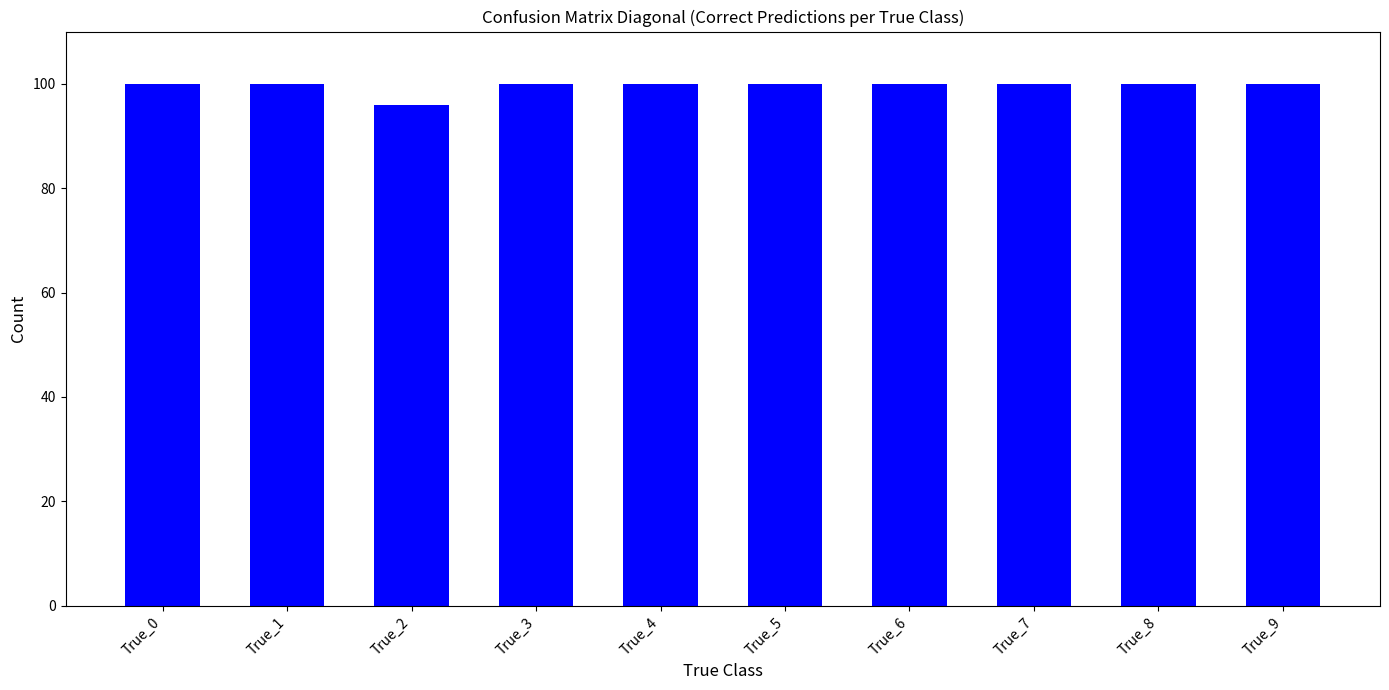

Count the values in the range 100 to 101.

9